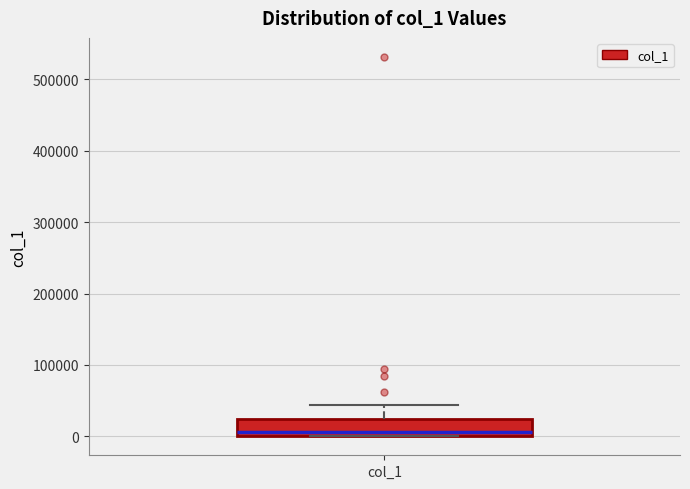

Transcribe this box plot: give where the median line is, the range the box spans, and where the two whiskers end, as read against the y-axis. The values are not printed on the chart, so give them approximately, as read against the axis.

median 10000, box 0 to 20000, whiskers 0 to 40000